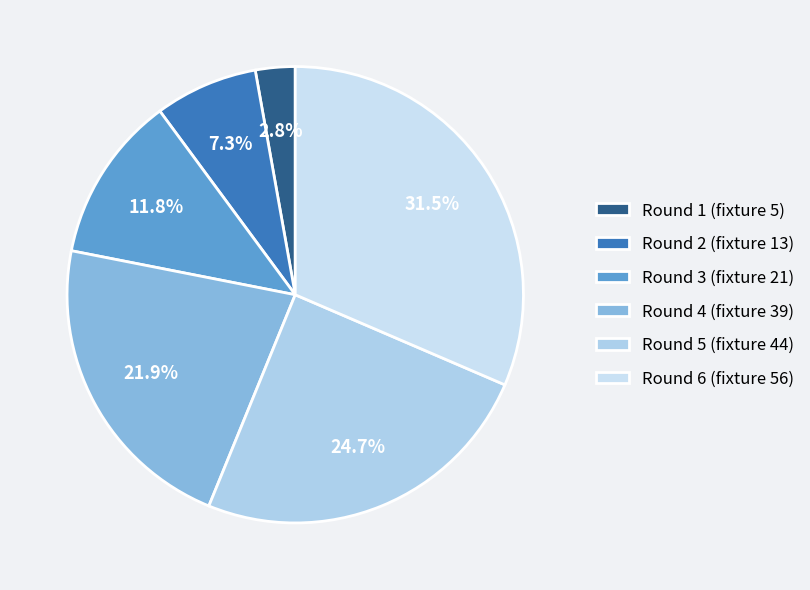

Between Round 3 (fixture 21) and Round 6 (fixture 56), which is larger?

Round 6 (fixture 56)